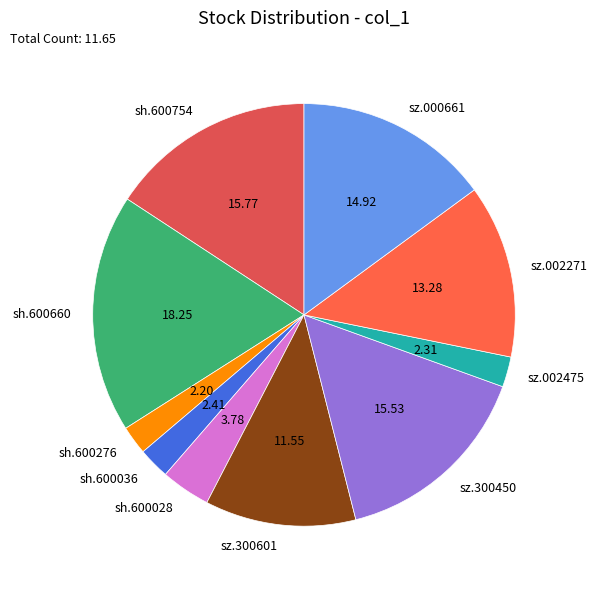

Does any single category account for the majority?

No